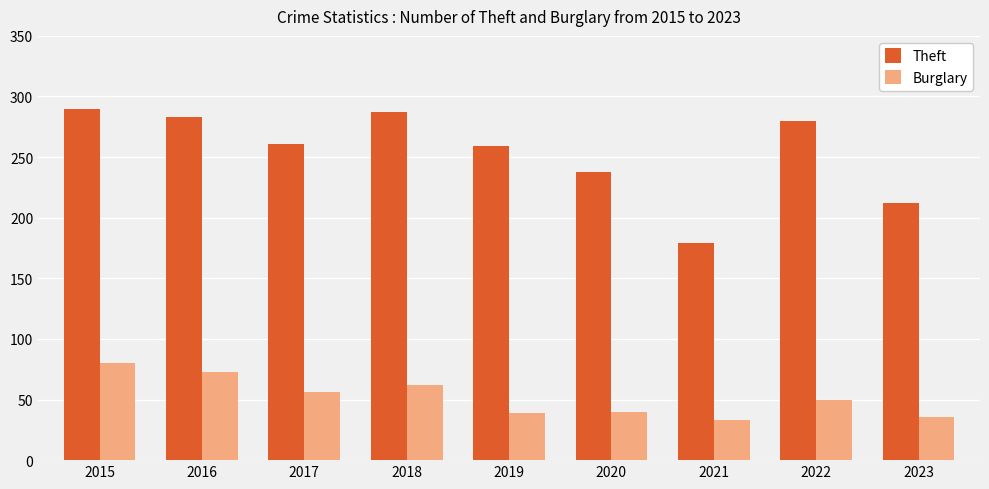

What is the total value across all series at 2022?

330